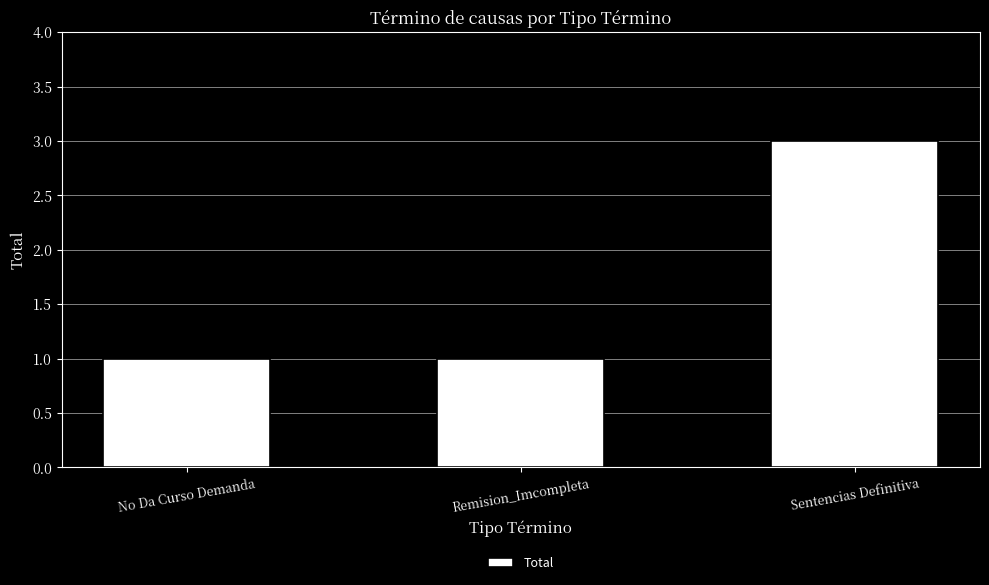

True or false: the data shows 3 at Sentencias Definitiva.

True